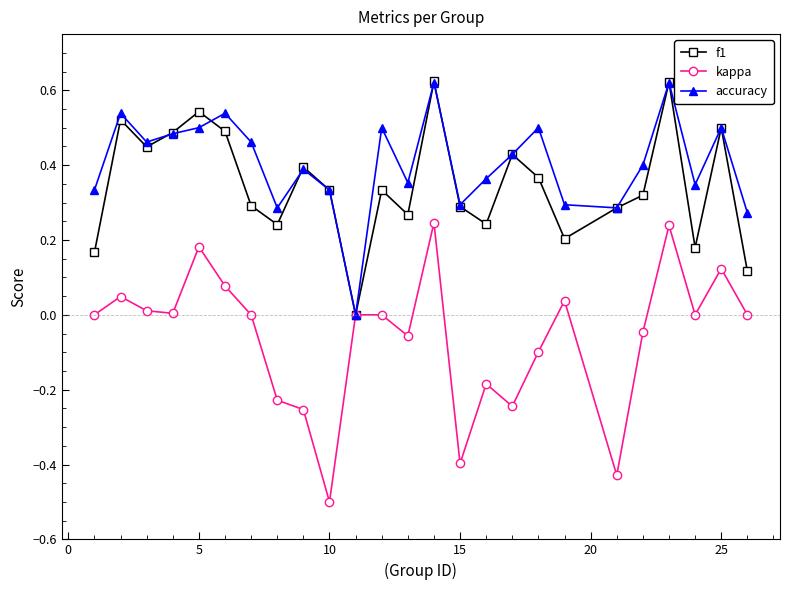

Which series has the widest spread of values?

kappa